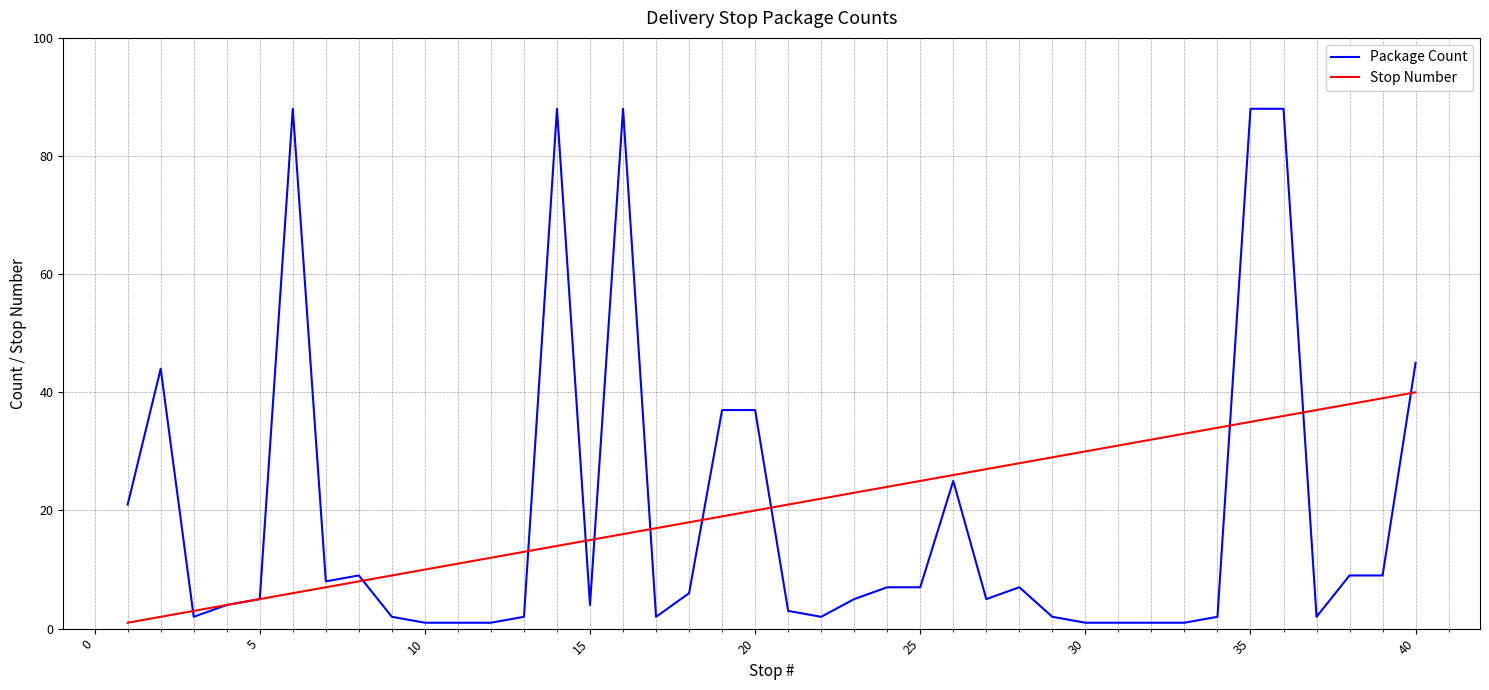

What is the maximum value shown in the chart?

88